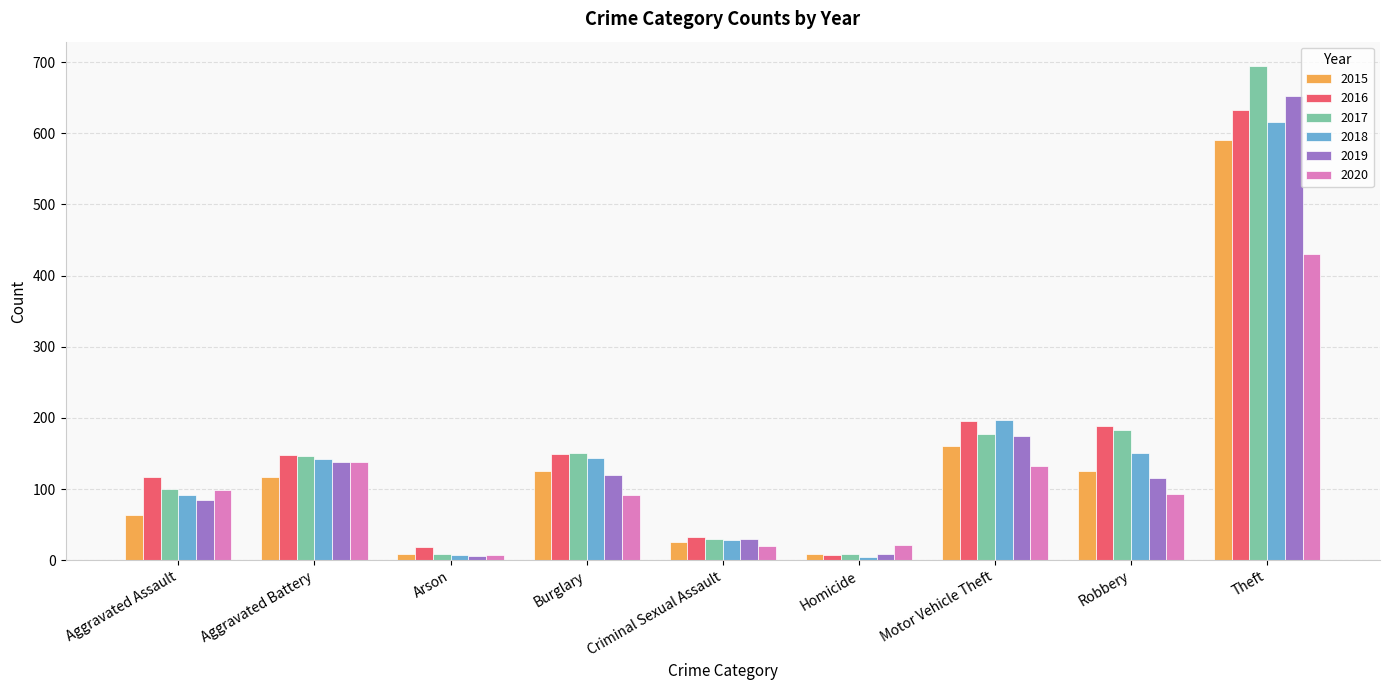

How many series are shown in this chart?

6